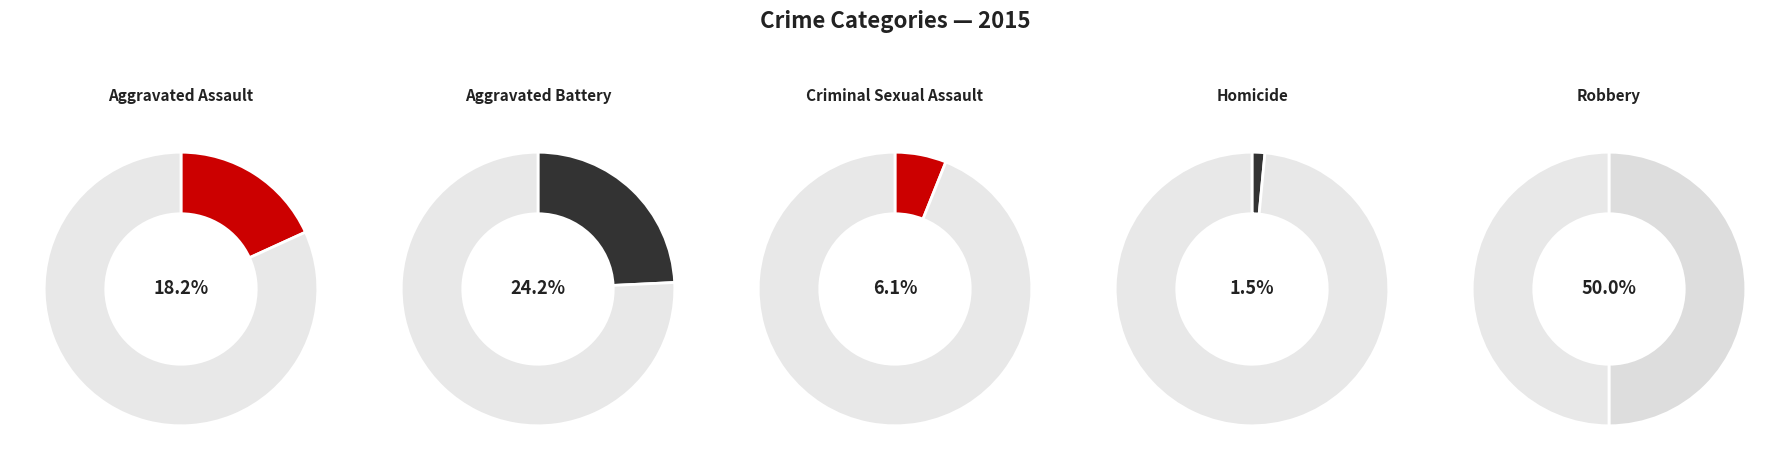

To the nearest percent, what portion does Aggravated Assault represent?

18%